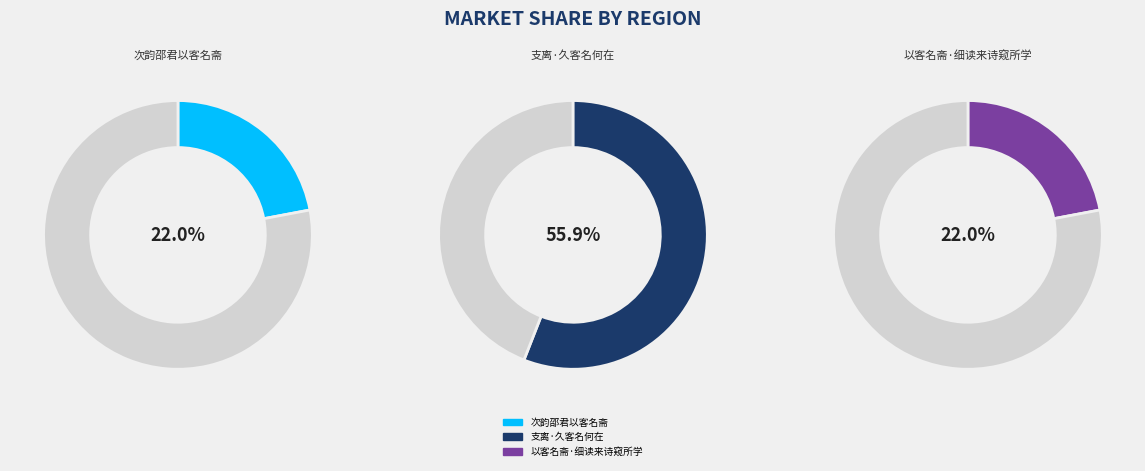

Rank the categories by value from highest to lowest.

支离·久客名何在, 以客名斋·细读来诗窥所学, 次韵邵君以客名斋